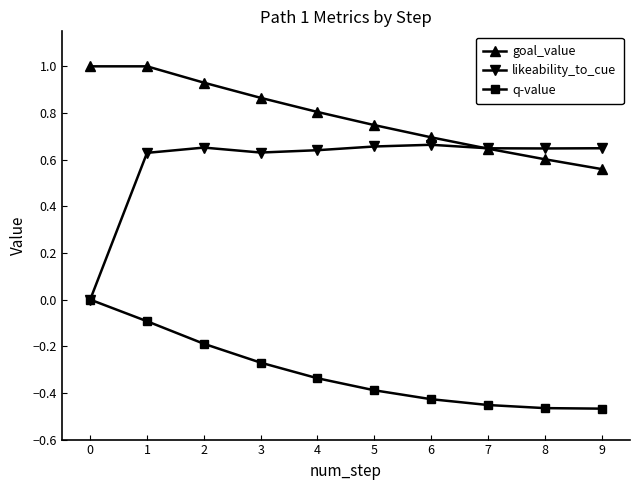

Which series changed the most between 0 and 9?

likeability_to_cue